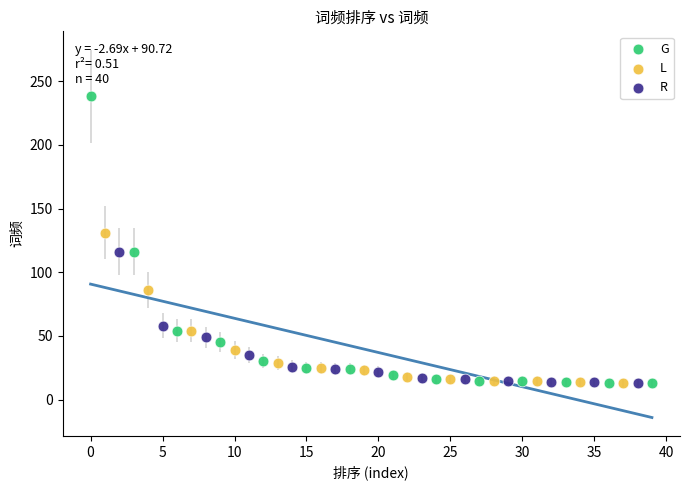

What are all the series names shown in the legend?

G, L, R